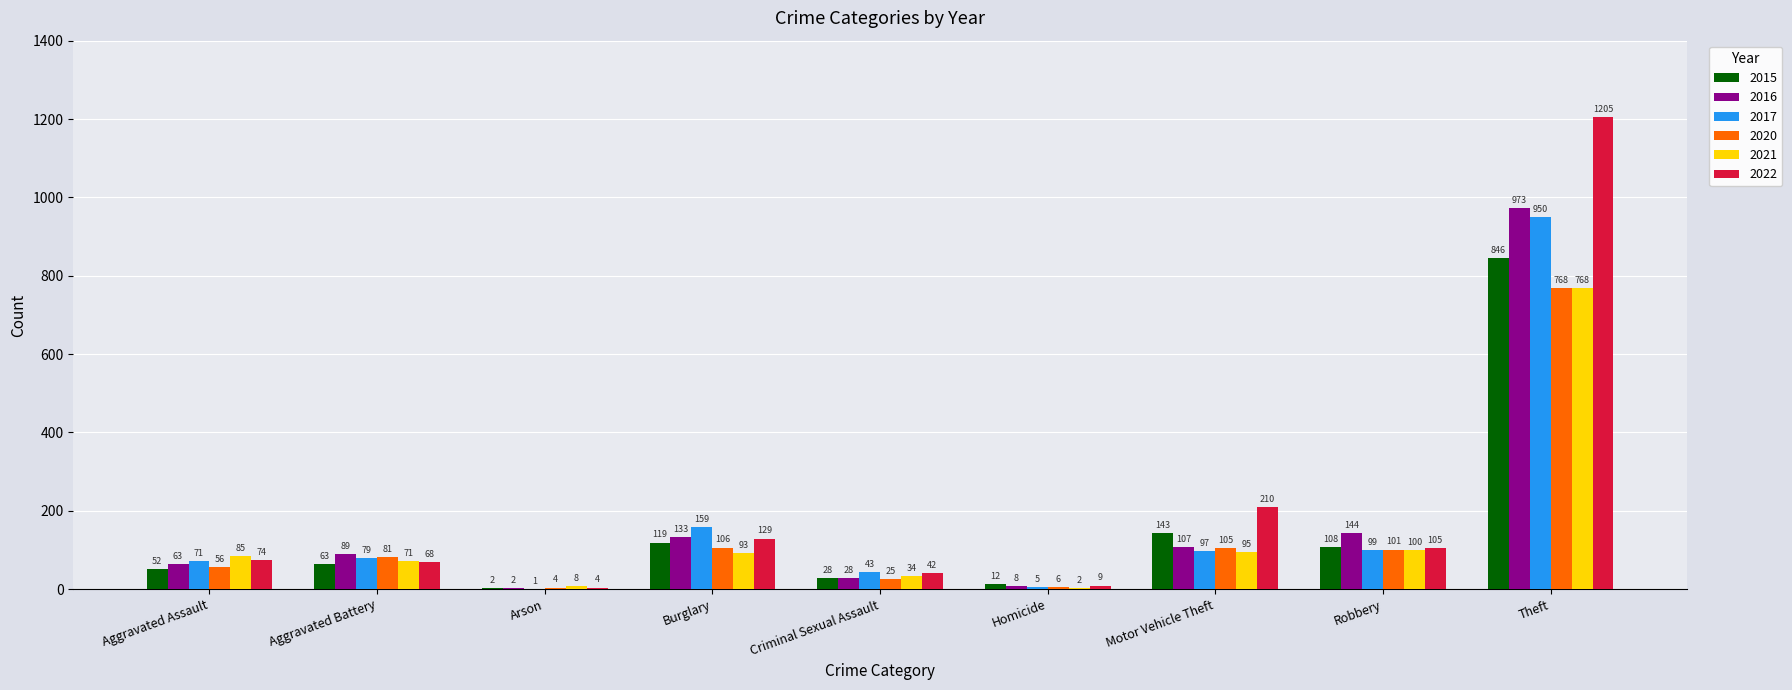

At which category is the sum across all series the highest?

Theft